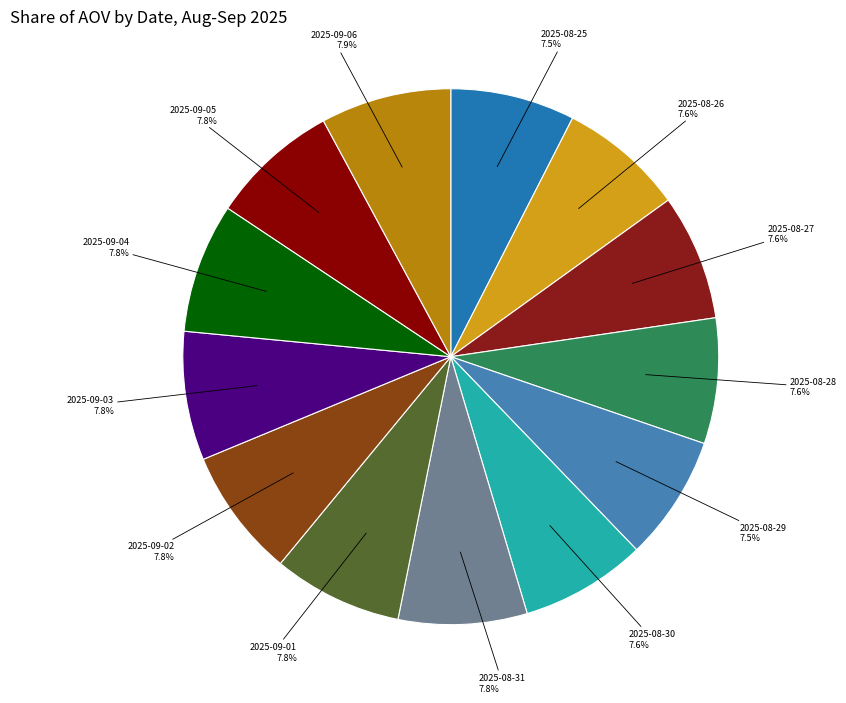

Is the sum of 2025-08-25 and 2025-08-26 greater than half?

No